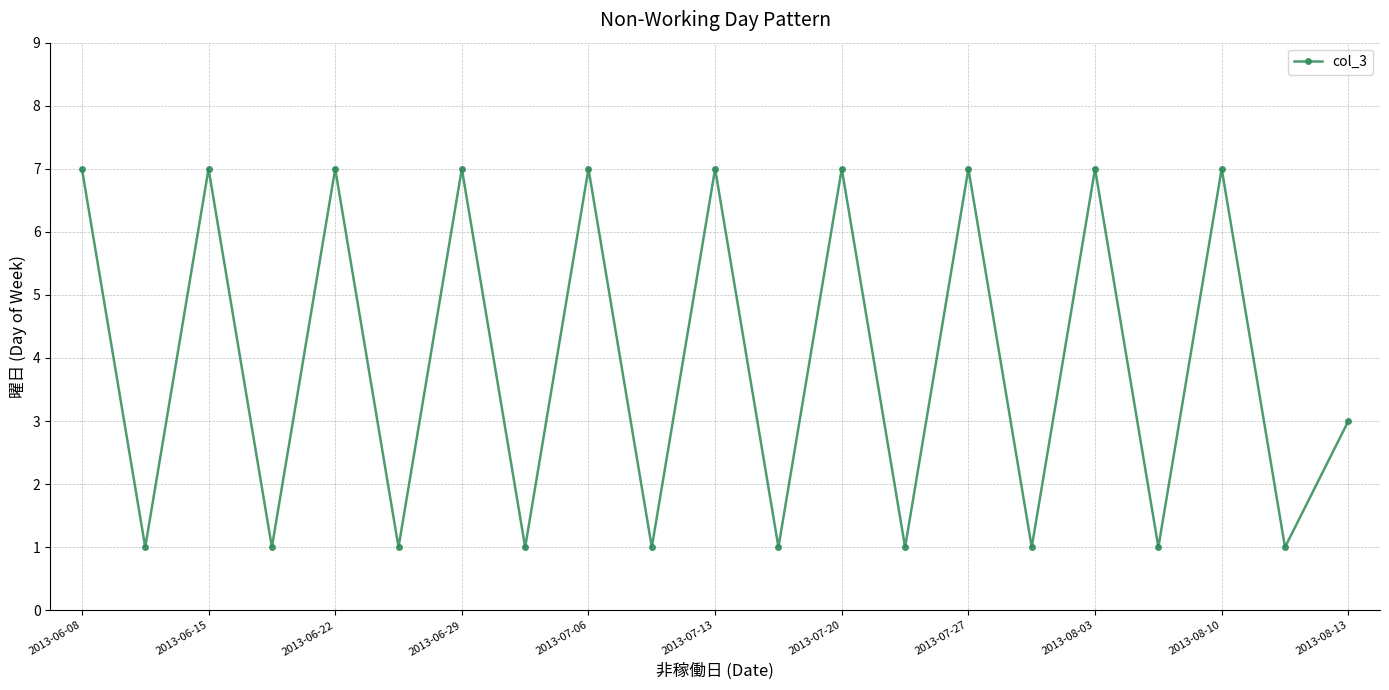

What is the average value?

4